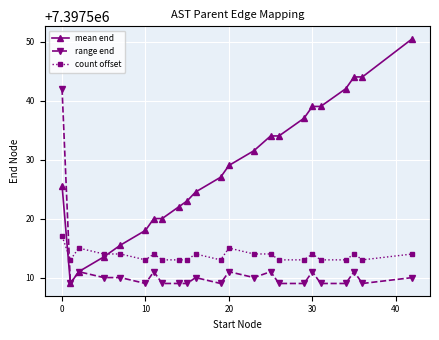

Which series has the largest total across all categories?

mean end